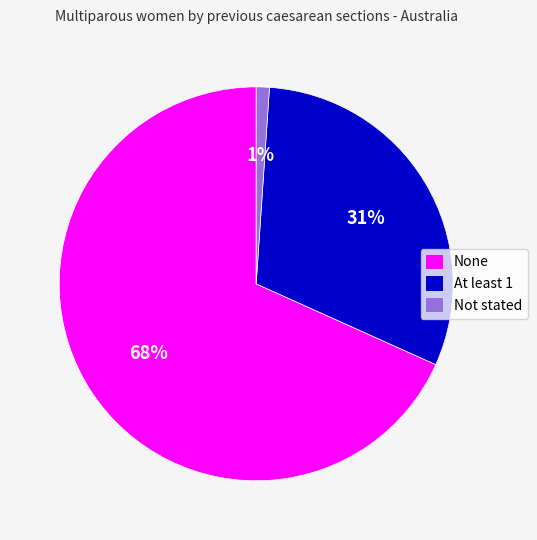

Is it true that At least 1 is 31% of the pie?

True